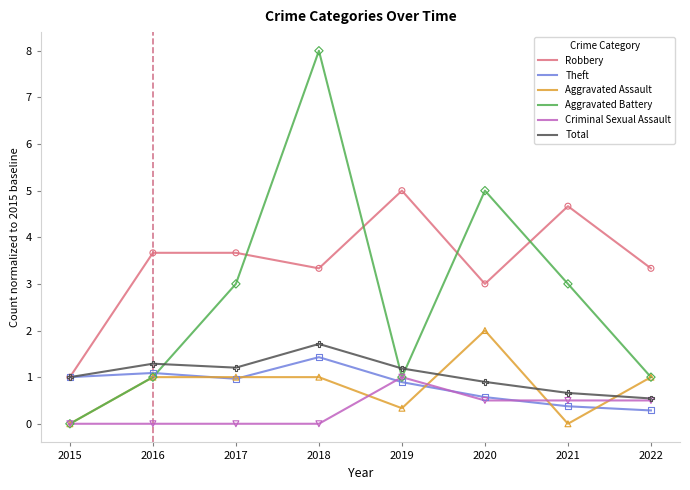

Is the value of Total at 2019 greater than the value of Robbery at 2021?

No